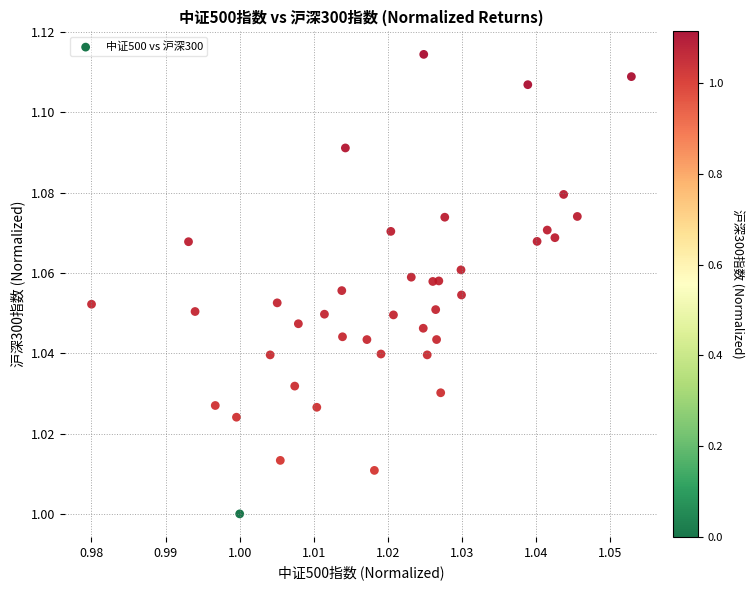

How many data points are displayed?

40